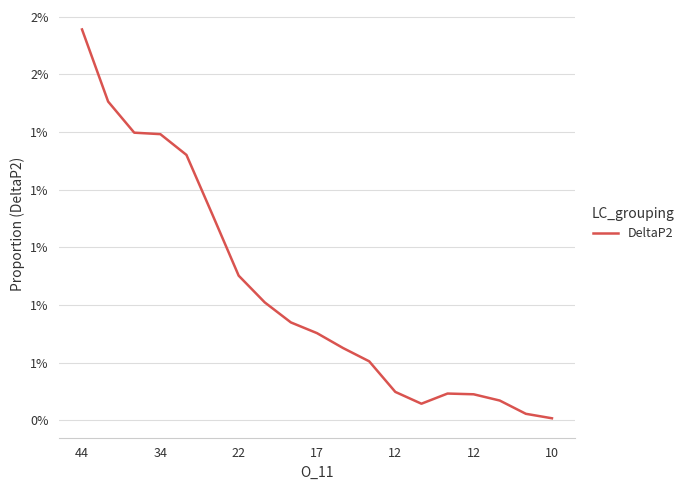

Does the chart have visible grid lines?

Yes